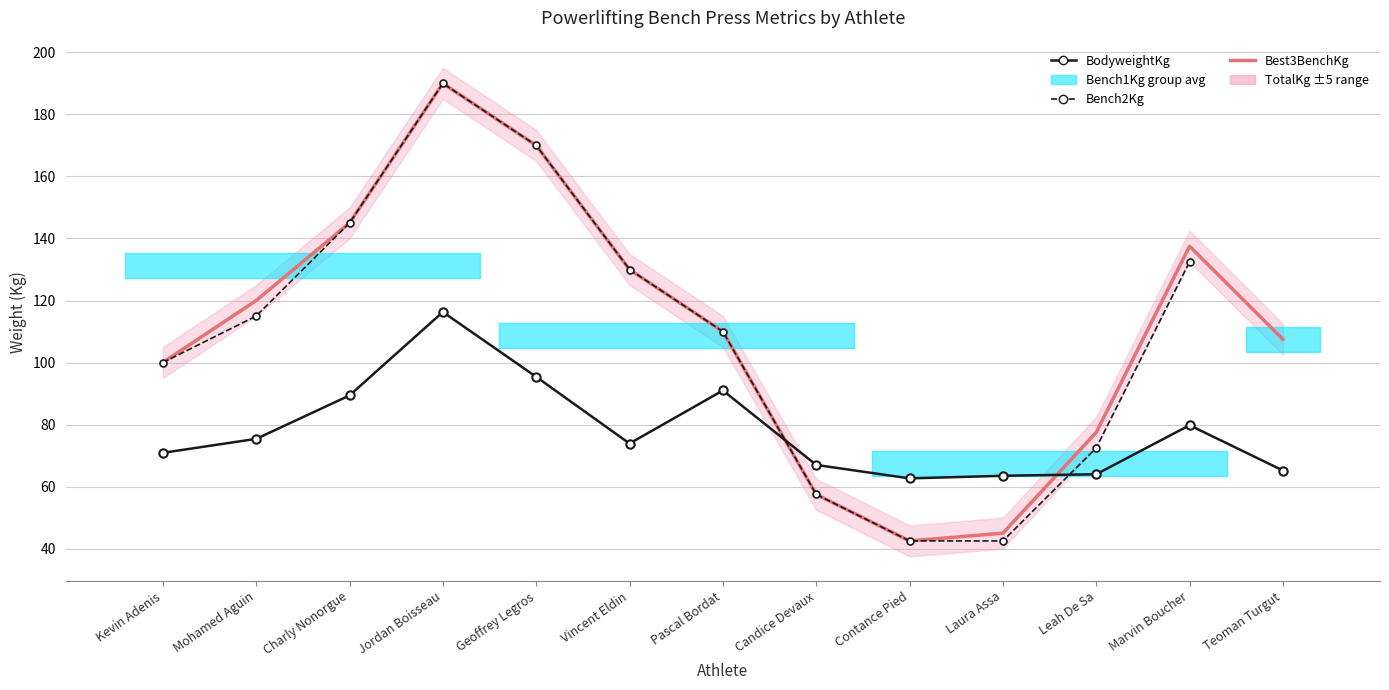

Read the Best3BenchKg value at Leah De Sa.

77.5